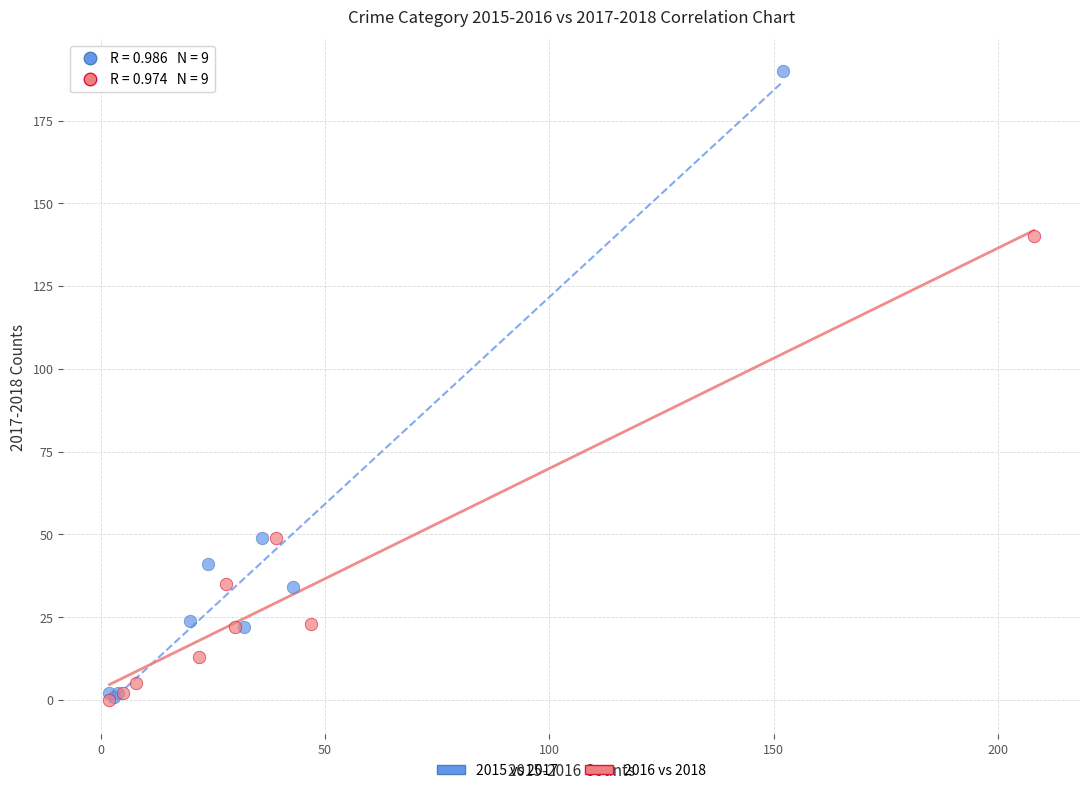

Which series contains the highest Y value?

2015 vs 2017